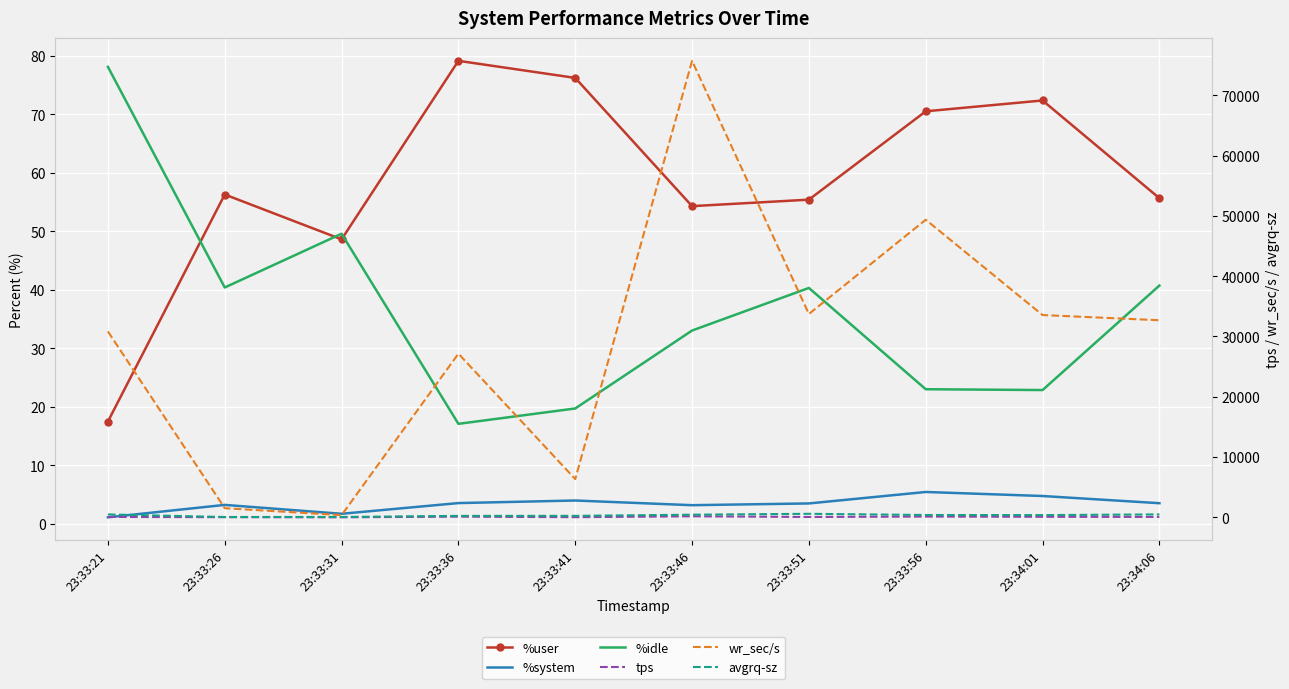

At which category does the chart reach its peak across all series?

23:33:46